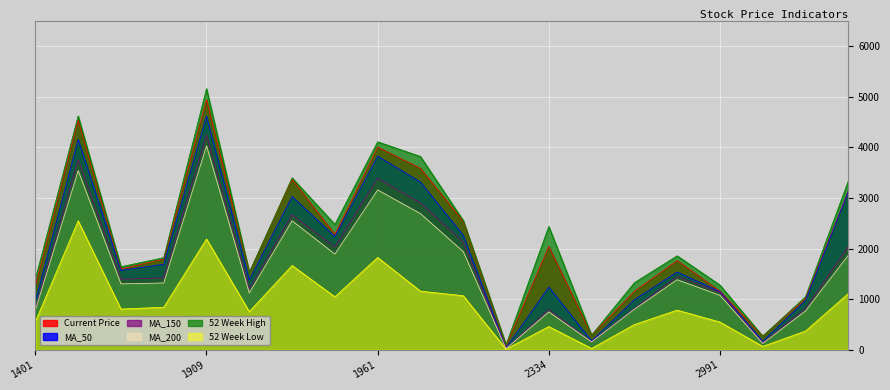

What is the maximum value for MA_150?

4244.5